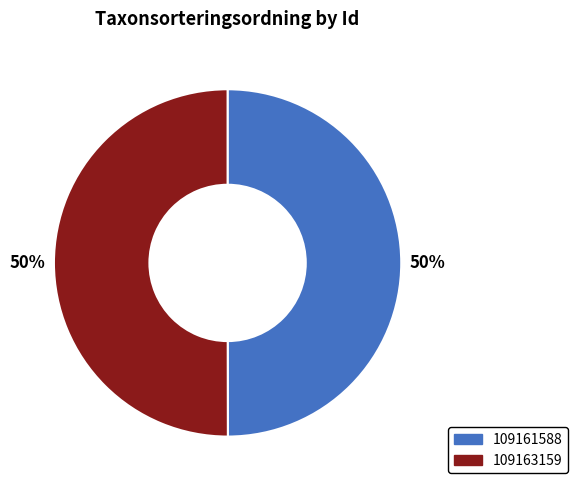

To the nearest percent, what is the combined percentage of 109161588 and 109163159?

100%